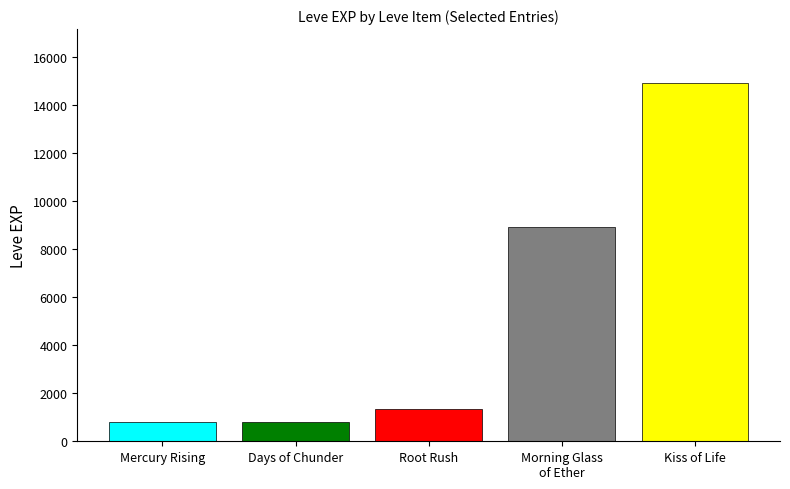

How many bars are there in total?

5